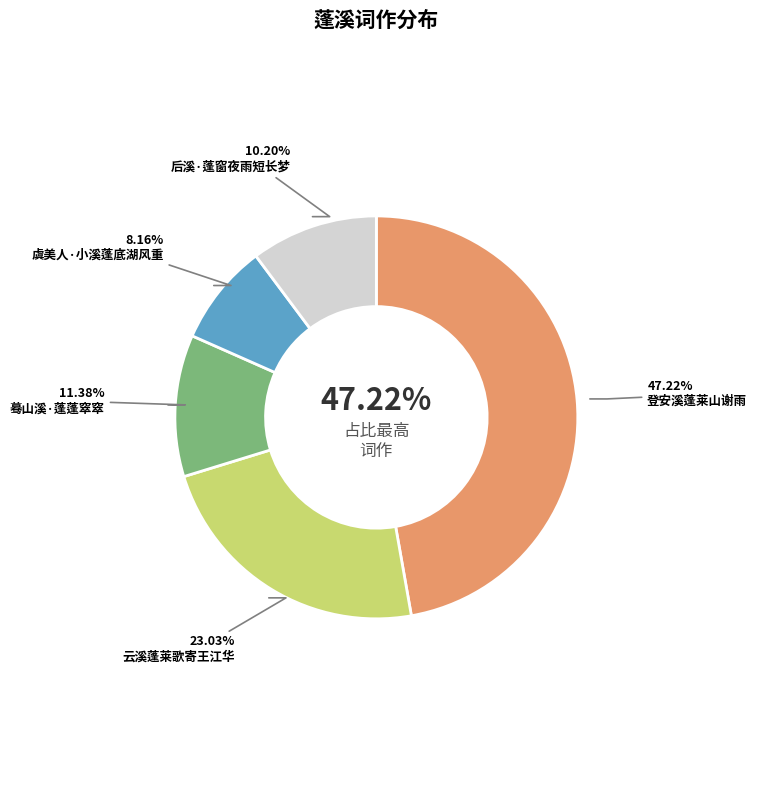

Count the number of slices in the pie.

5